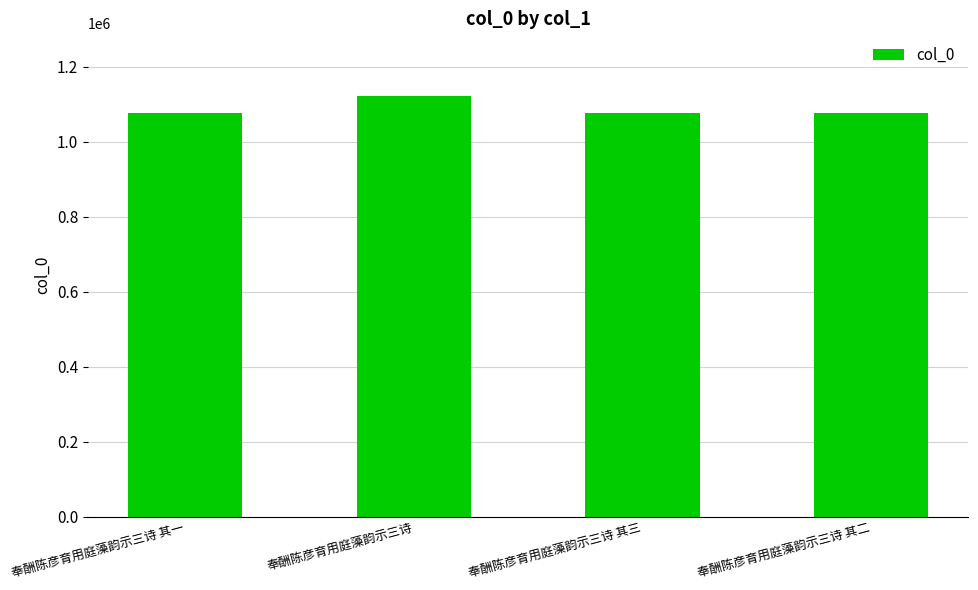

What is the sum of all values?

4348252